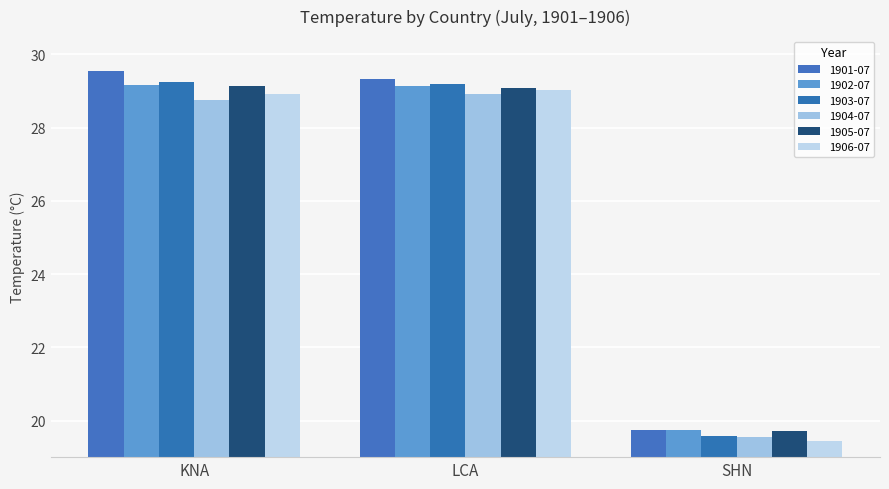

Rank the series by their maximum value, from highest to lowest.

1901-07, 1903-07, 1902-07, 1905-07, 1906-07, 1904-07